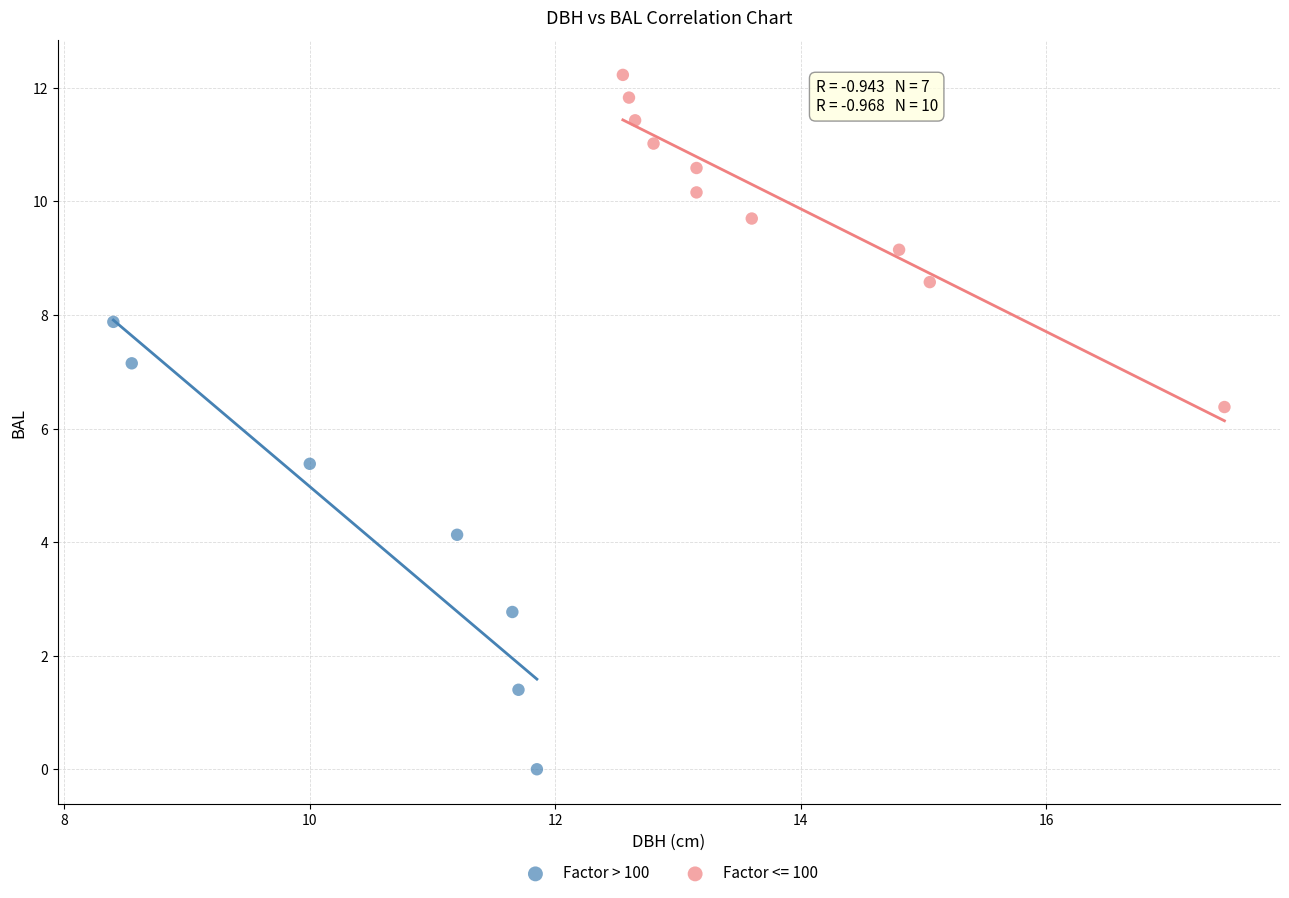

Which series has the largest Y range (max minus min)?

Factor > 100